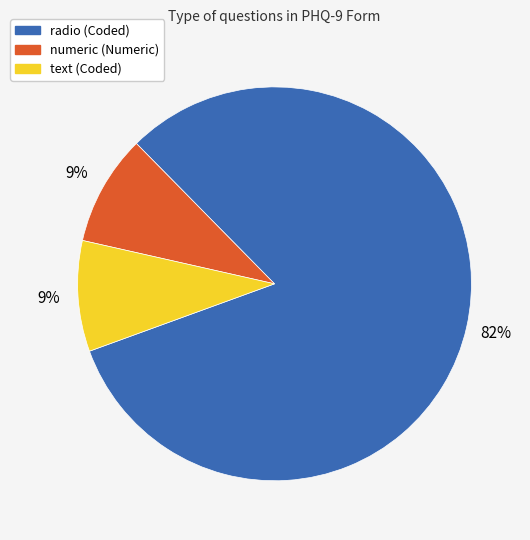

Which slice represents more than half of the pie?

radio (Coded)